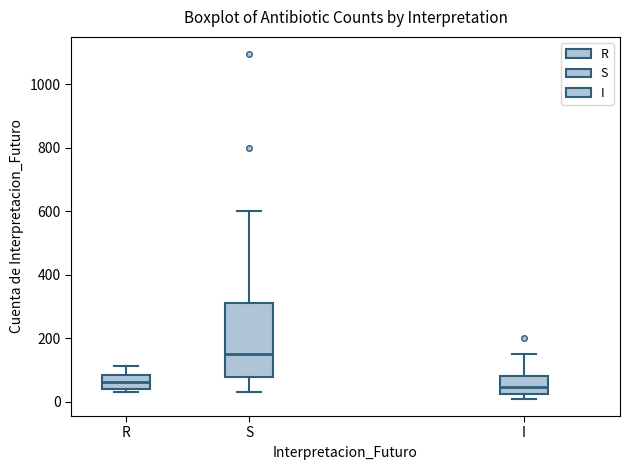

Reading left to right, read every box against the y-axis: the position of its median line, the range the box covers, and the ends of its whiskers. The values are not printed on the chart, so give them approximately, as read against the axis.

R: median 60, box 40 to 80, whiskers 40 (just below the box's lower edge) to 120
S: median 160, box 80 to 320, whiskers 40 to 600
I: median 40, box 20 to 80, whiskers 20 (just below the box's lower edge) to 160